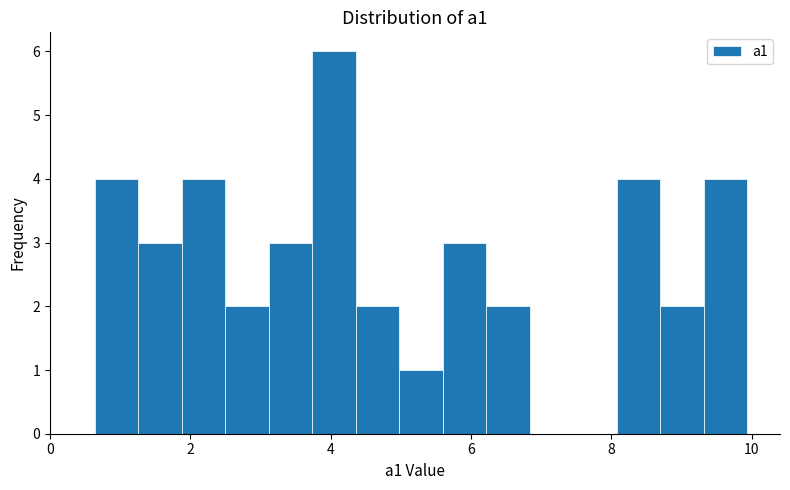

Around what value on the x-axis is the tallest bar? Give the approximate position of its centre, as read against the axis.

4.0